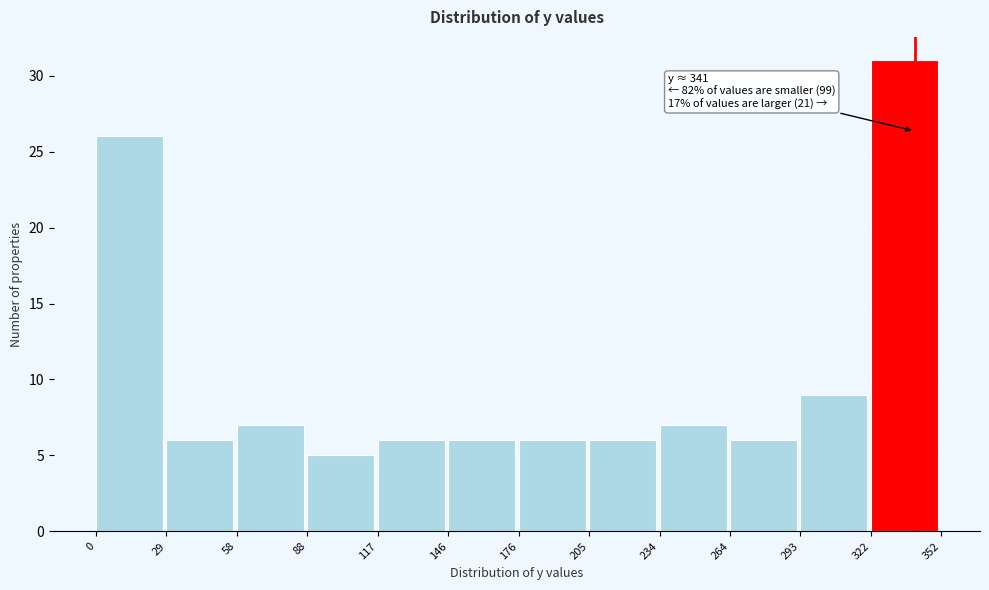

Which range on the x-axis has the tallest bar?

322 to 352